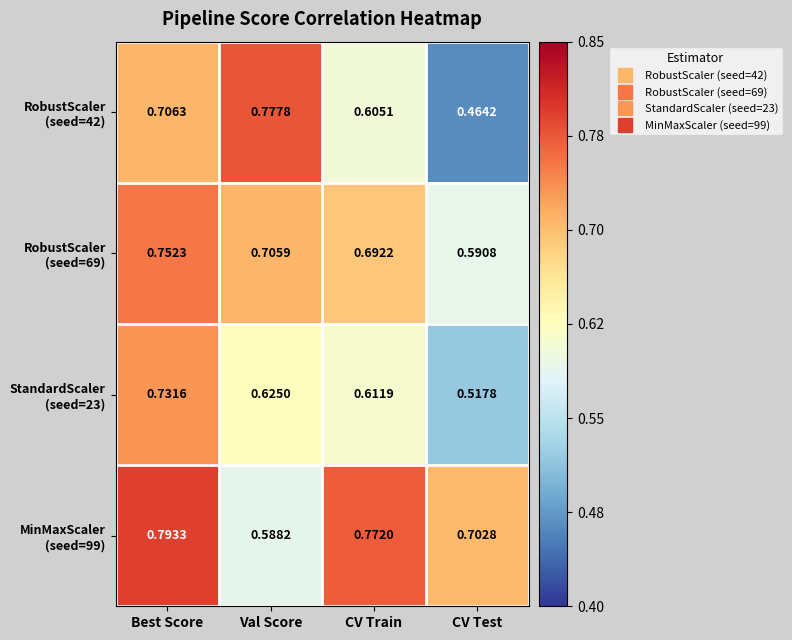

Rank the series by their maximum value, from highest to lowest.

MinMaxScaler (seed=99), RobustScaler (seed=42), RobustScaler (seed=69), StandardScaler (seed=23)